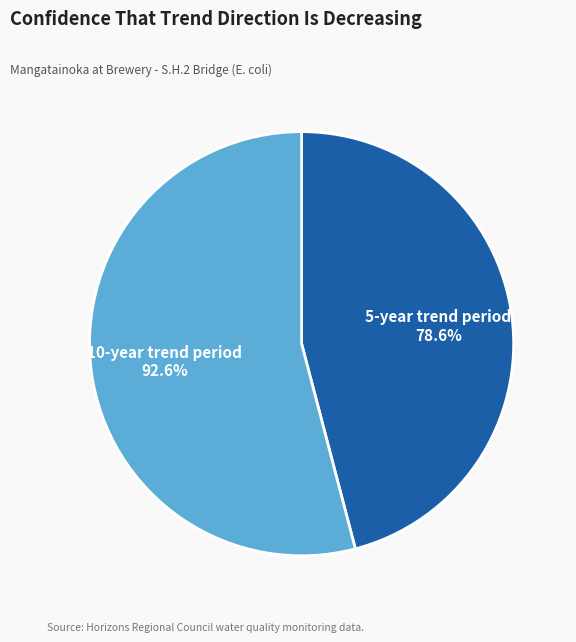

Rank the categories by value from lowest to highest.

5-year trend period, 10-year trend period